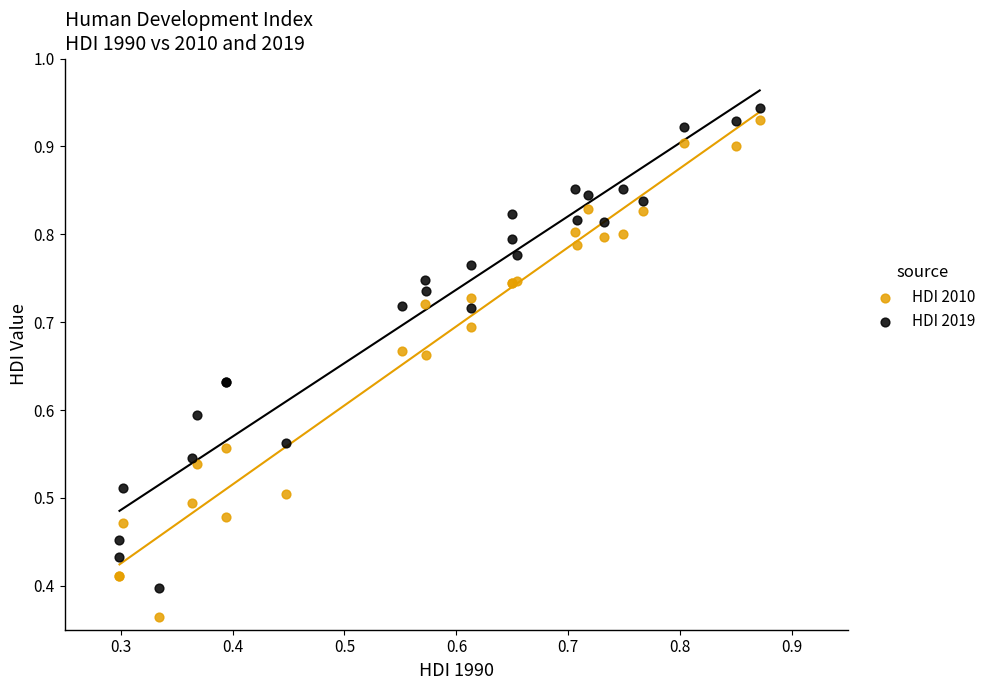

Which series reaches the minimum Y coordinate?

HDI 2010